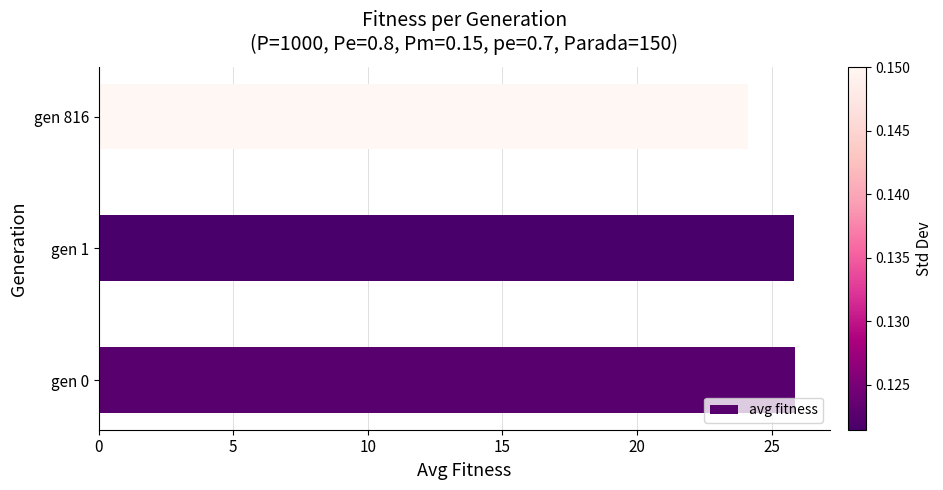

What is the difference between the second highest and minimum values?

1.7